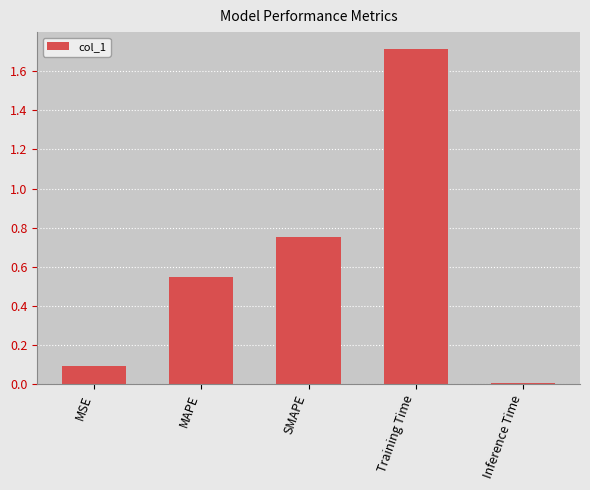

List the labels in order of value, largest first.

Training Time, SMAPE, MAPE, MSE, Inference Time